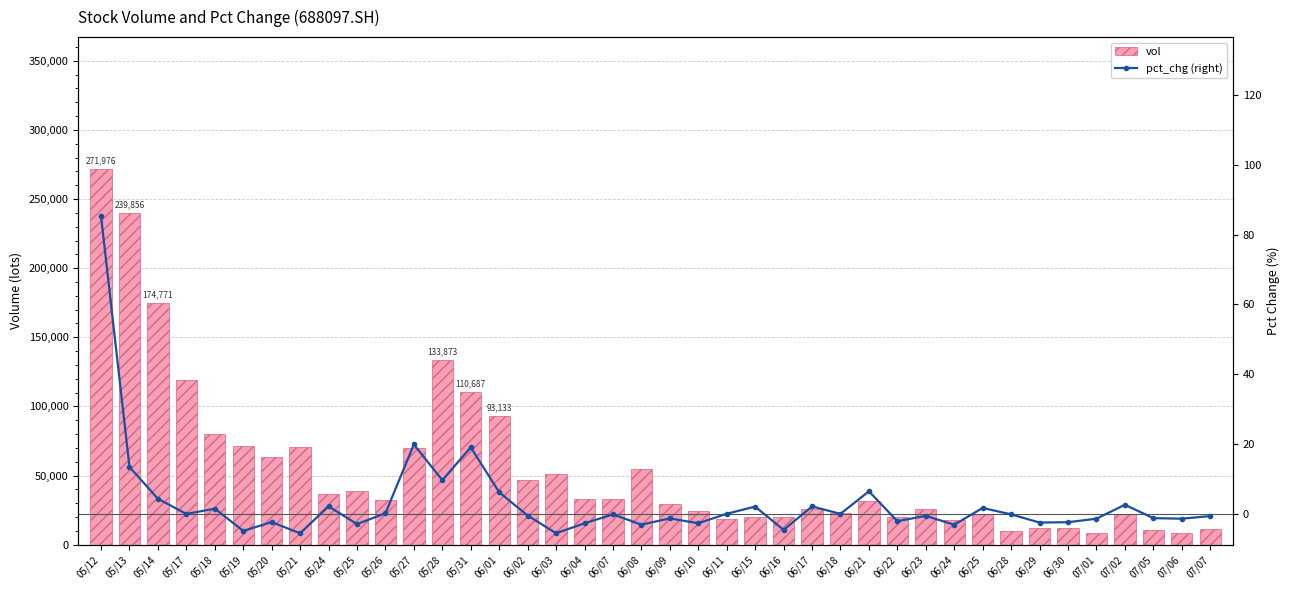

Rank the series by their average value, from highest to lowest.

vol, pct_chg (right)